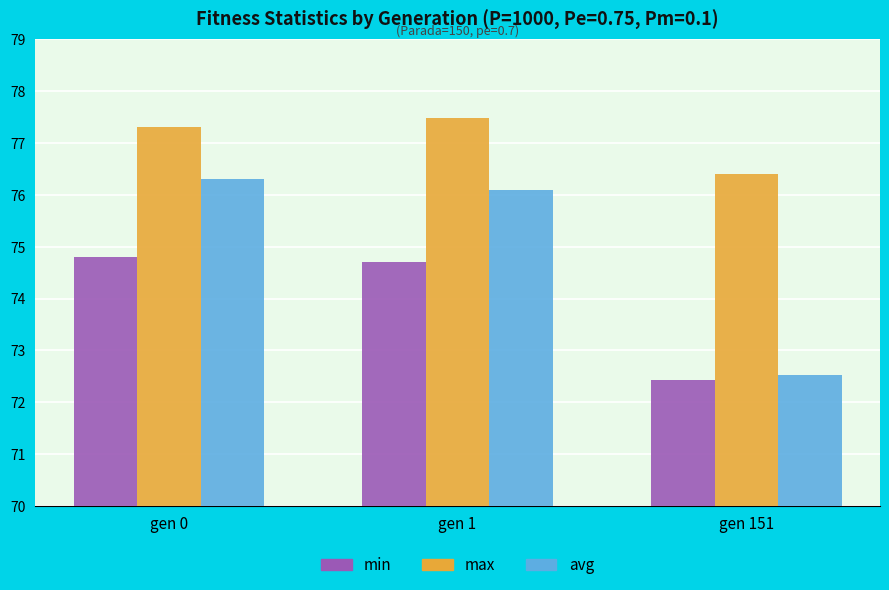

The min series shows 37.2 at gen 1. True or false?

False